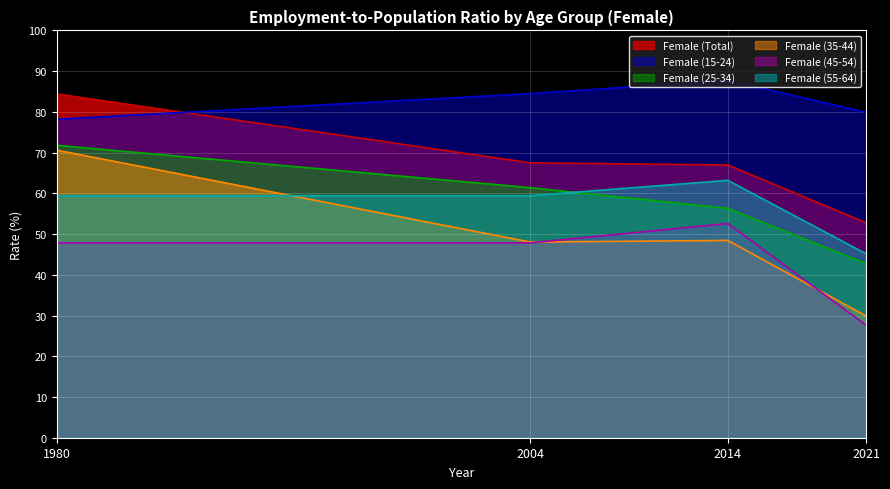

What is the sum of the Female (Total) values at 1980 and 2014?

151.4